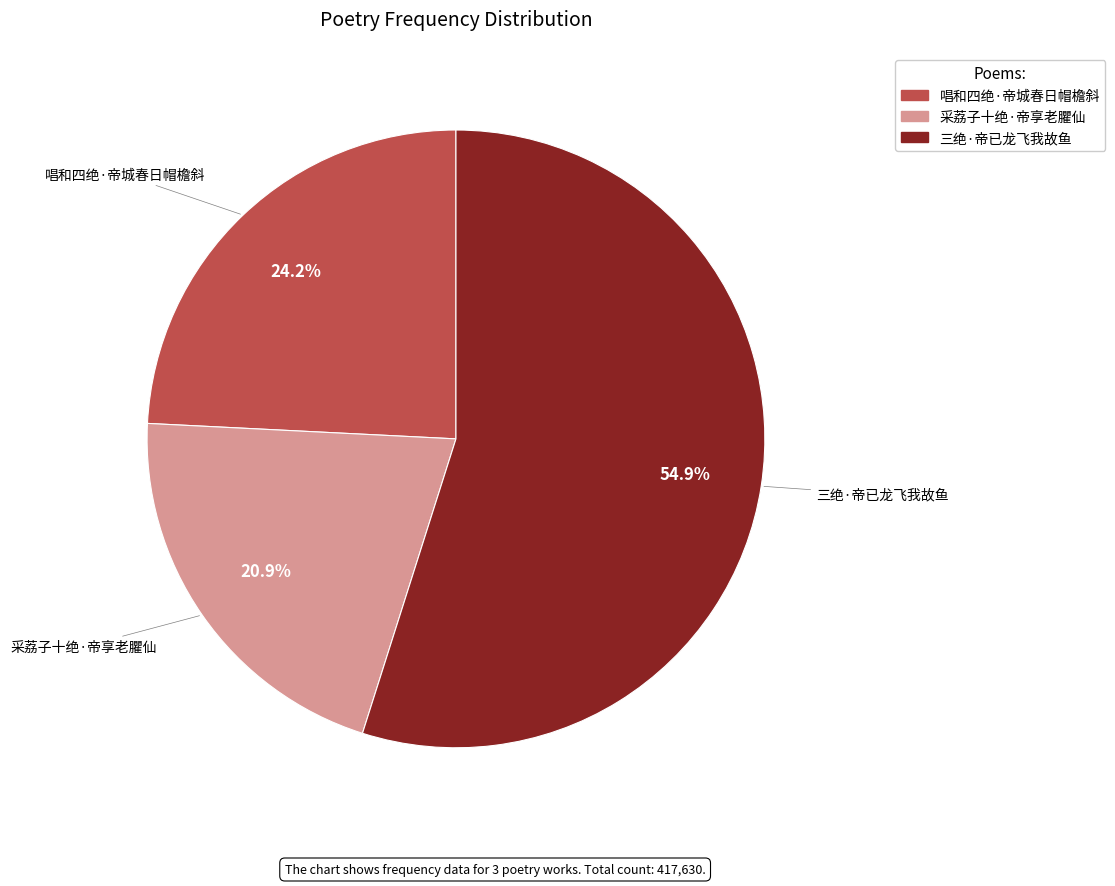

Which has a higher value, 三绝·帝已龙飞我故鱼 or 采荔子十绝·帝享老臞仙?

三绝·帝已龙飞我故鱼